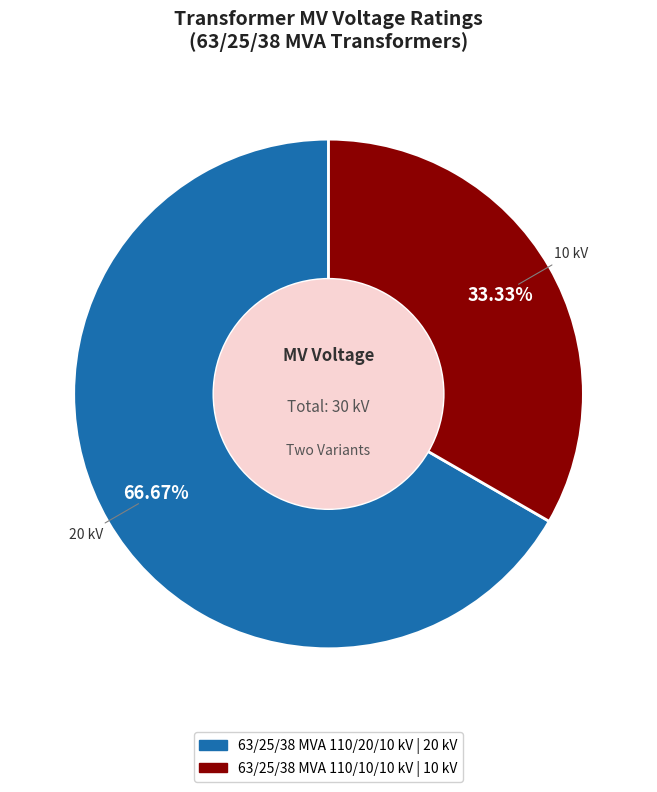

Is 63/25/38 MVA 110/20/10 kV the majority of the pie?

Yes